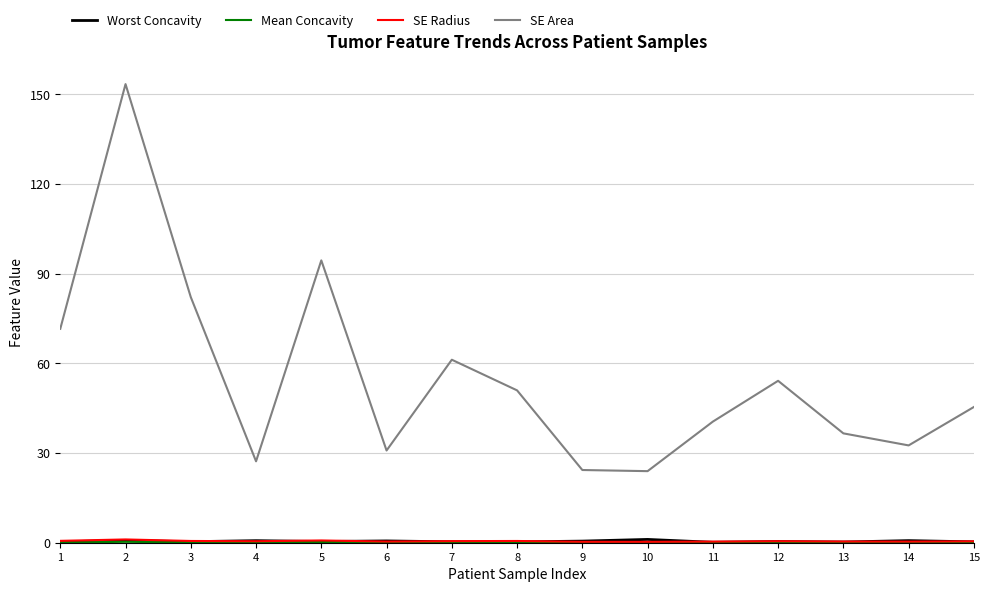

The SE Area series shows 14.0 at 14. True or false?

False